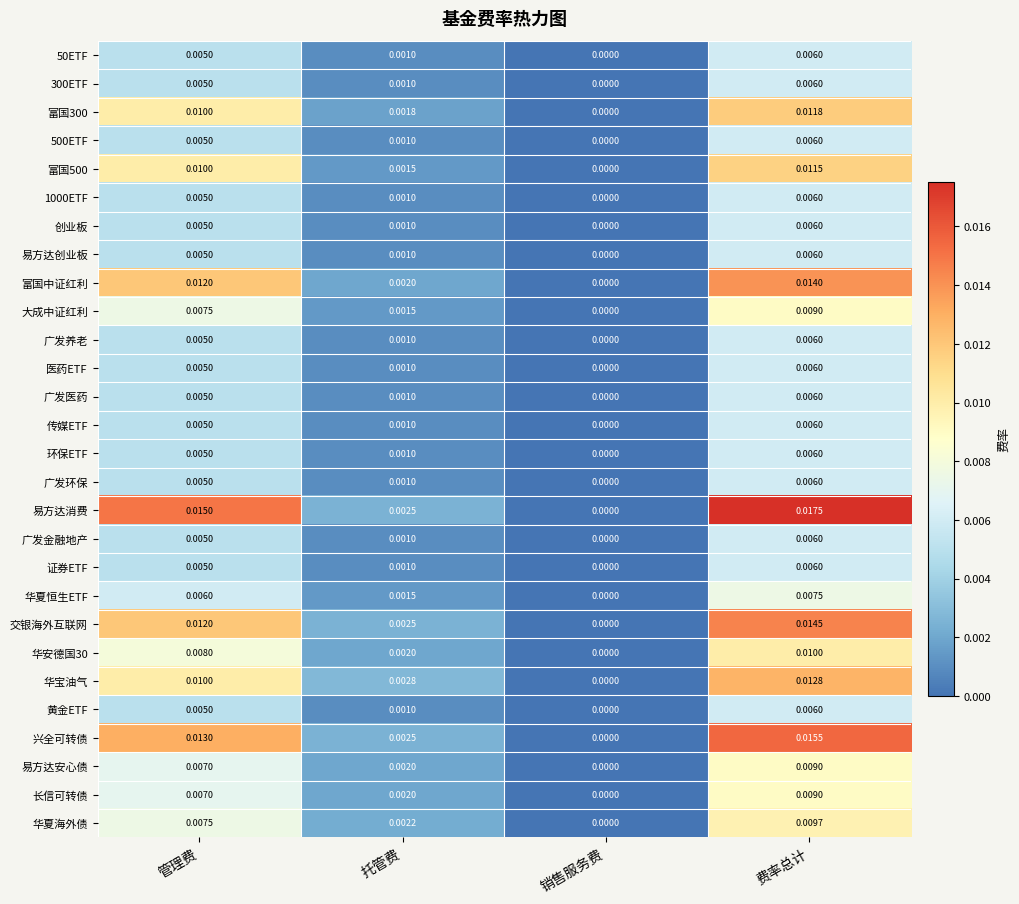

Is the value of 50ETF at 管理费 greater than the value of 500ETF at 托管费?

Yes